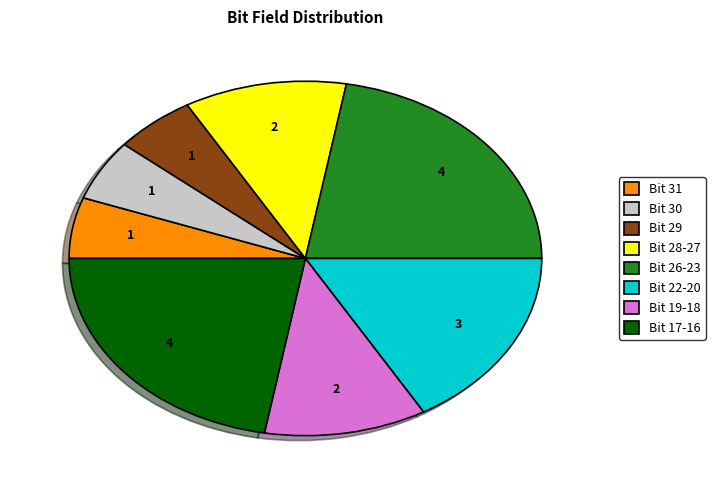

Between Bit 28-27 and Bit 30, which is larger?

Bit 28-27